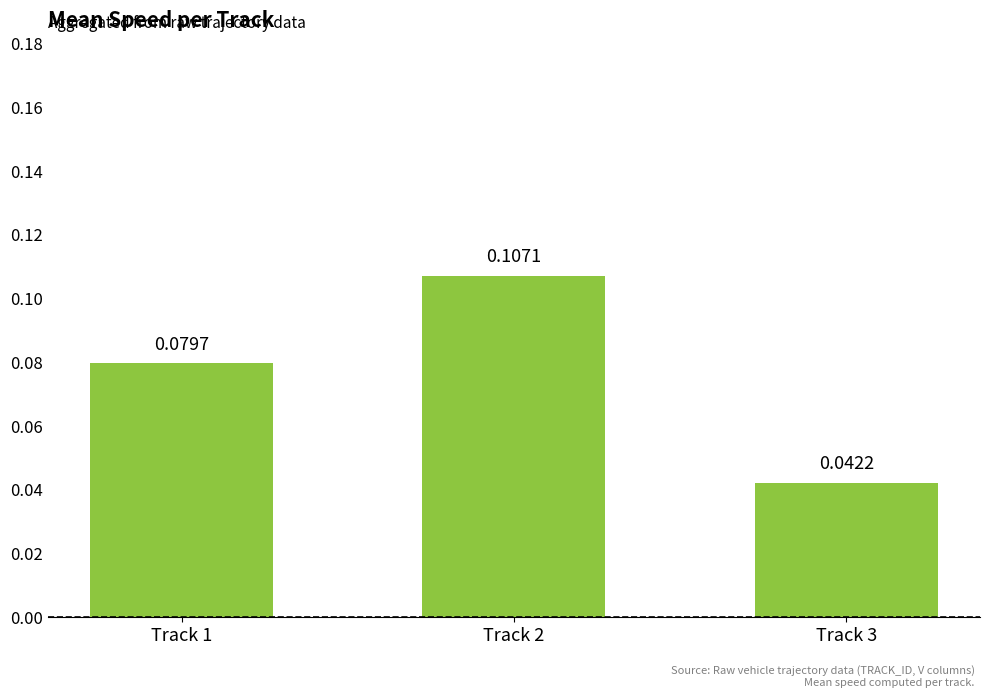

Which has a higher value, Track 3 or Track 1?

Track 1